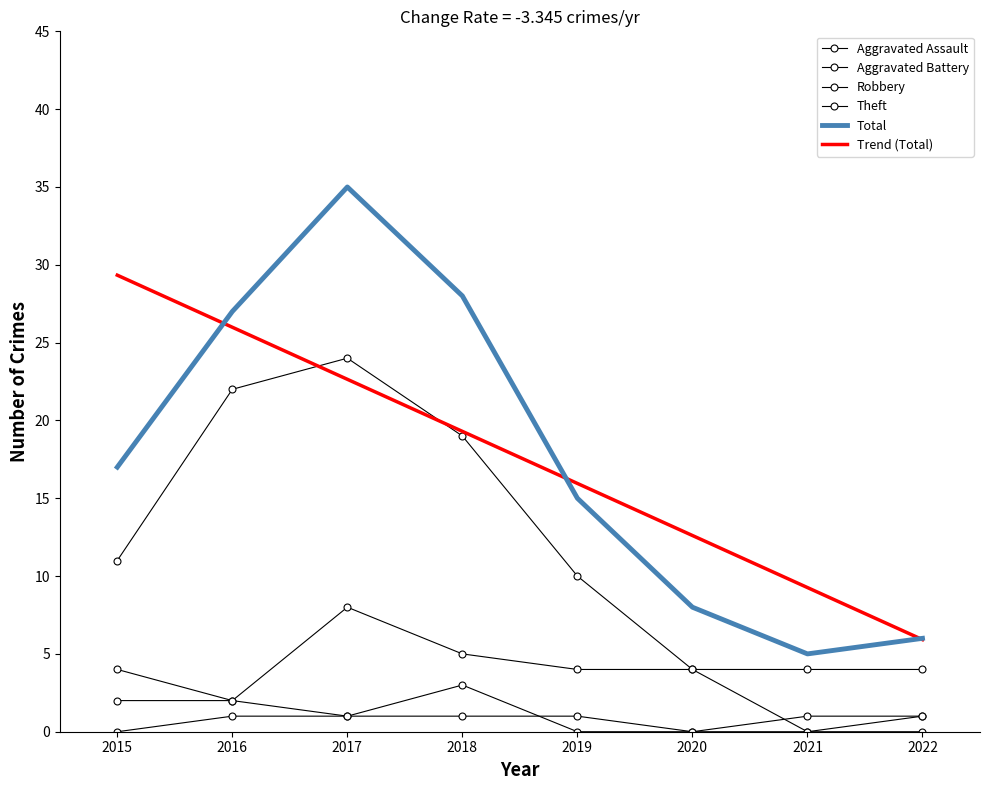

Reading right to left, what are all the values shown in this chart?

Aggravated Assault: 0.0	0.0	0.0	1.0	1.0	1.0	1.0	0.0
Aggravated Battery: 1.0	1.0	0.0	0.0	3.0	1.0	2.0	2.0
Robbery: 1.0	0.0	4.0	4.0	5.0	8.0	2.0	4.0
Theft: 4.0	4.0	4.0	10.0	19.0	24.0	22.0	11.0
Total: 6.0	5.0	8.0	15.0	28.0	35.0	27.0	17.0
Trend (Total): 5.9	9.3	12.6	16.0	19.3	22.6	26.0	29.3